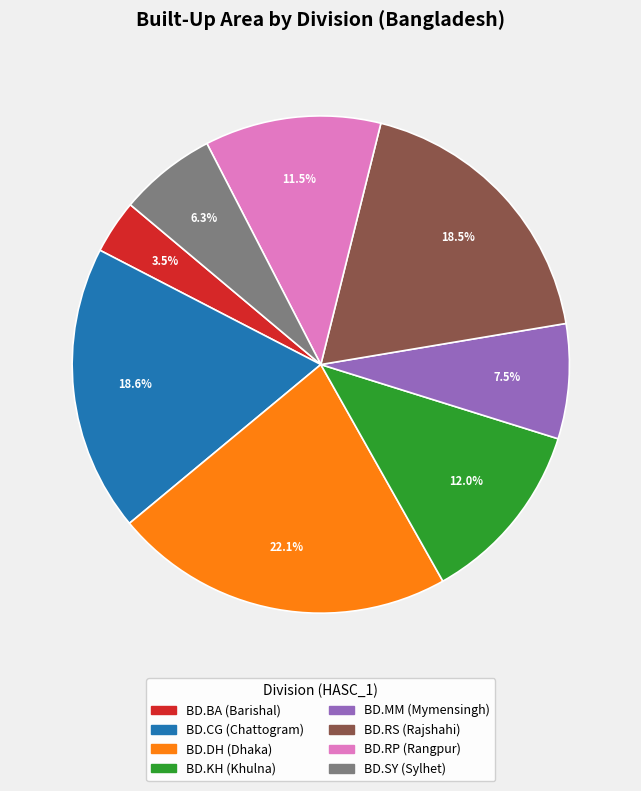

True or false: BD.RP (Rangpur) accounts for 3% of the total.

False